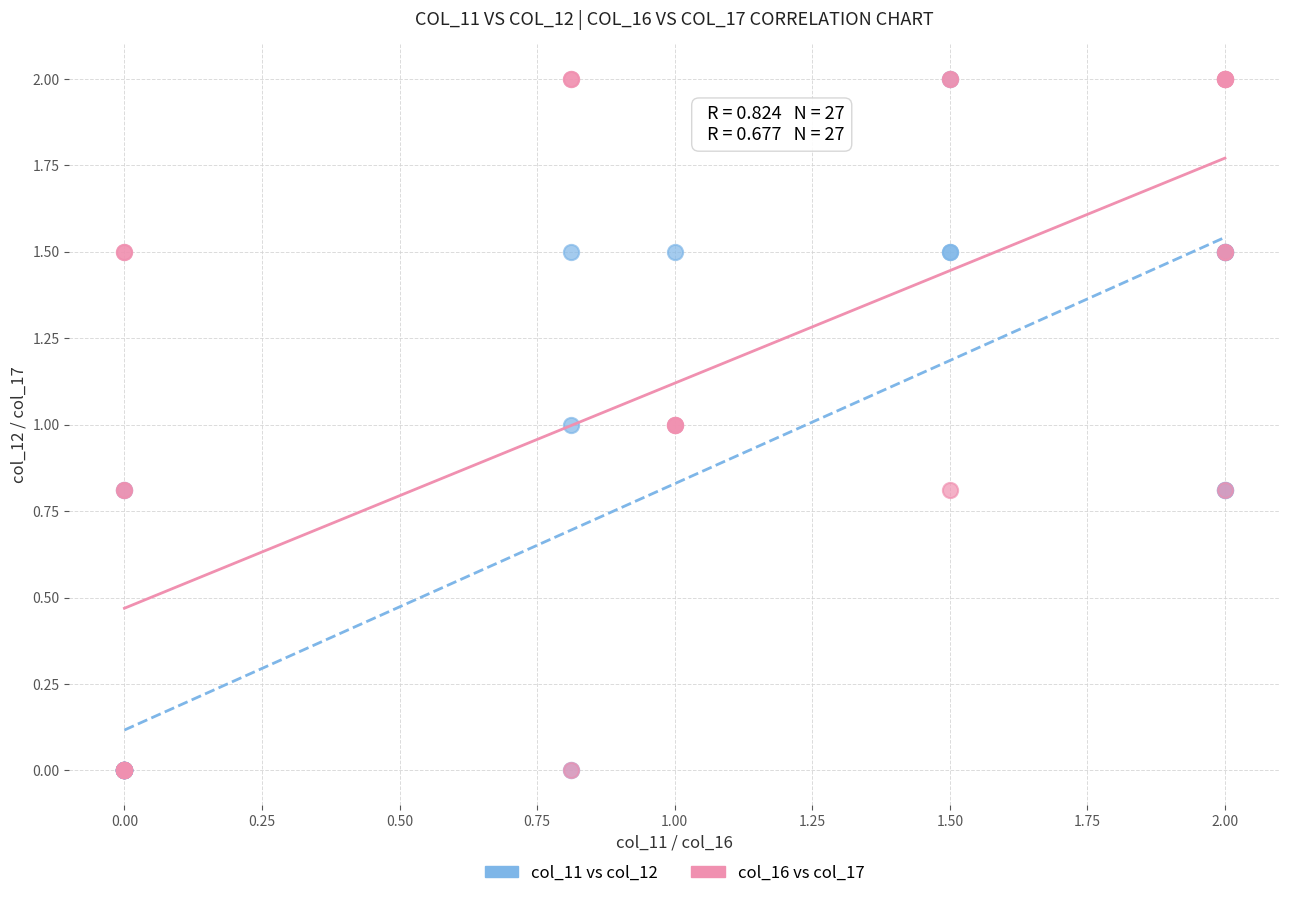

What are all the series names shown in the legend?

col_11 vs col_12, col_16 vs col_17